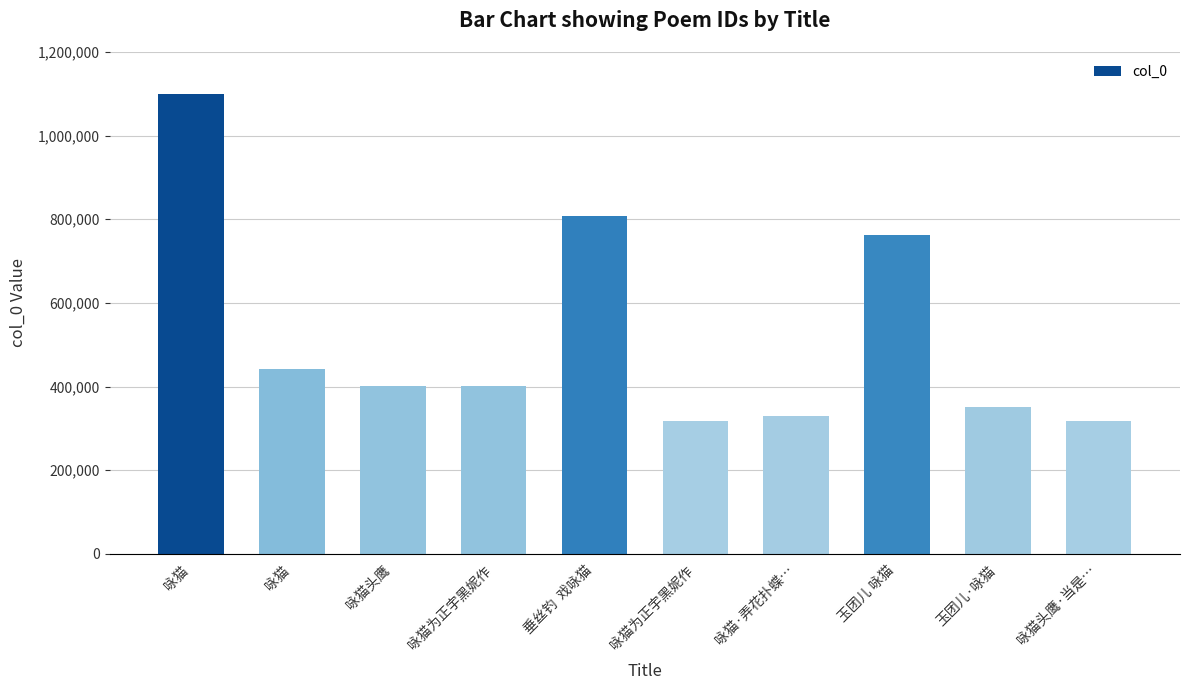

Which has a higher value, 咏猫 or 咏猫为正宇黑妮作?

咏猫